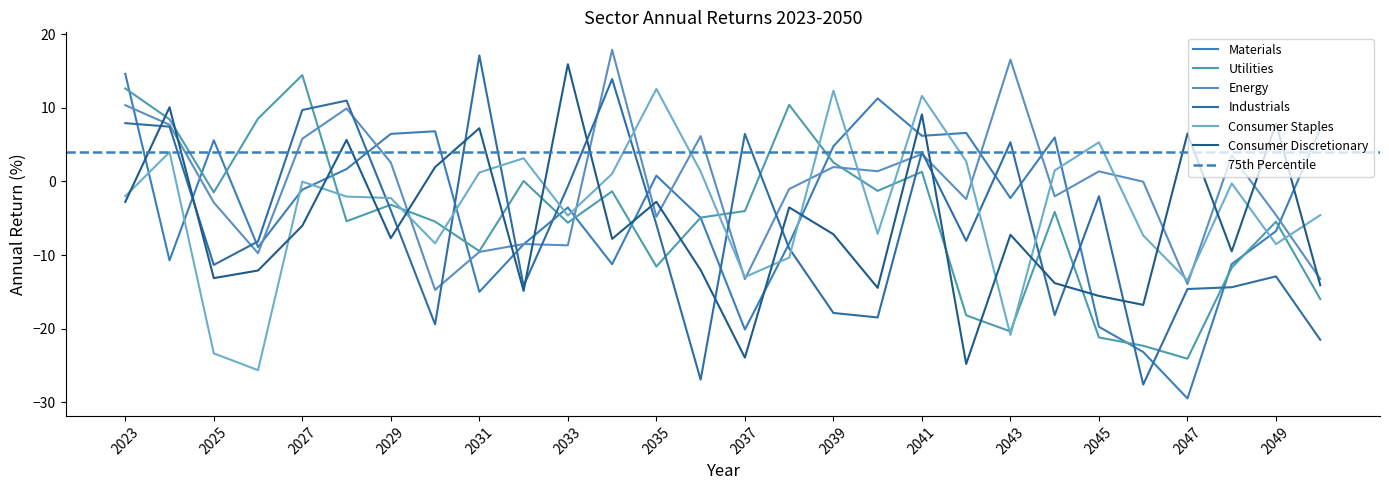

What is the spread (max minus min) of values at 2045?

26.5